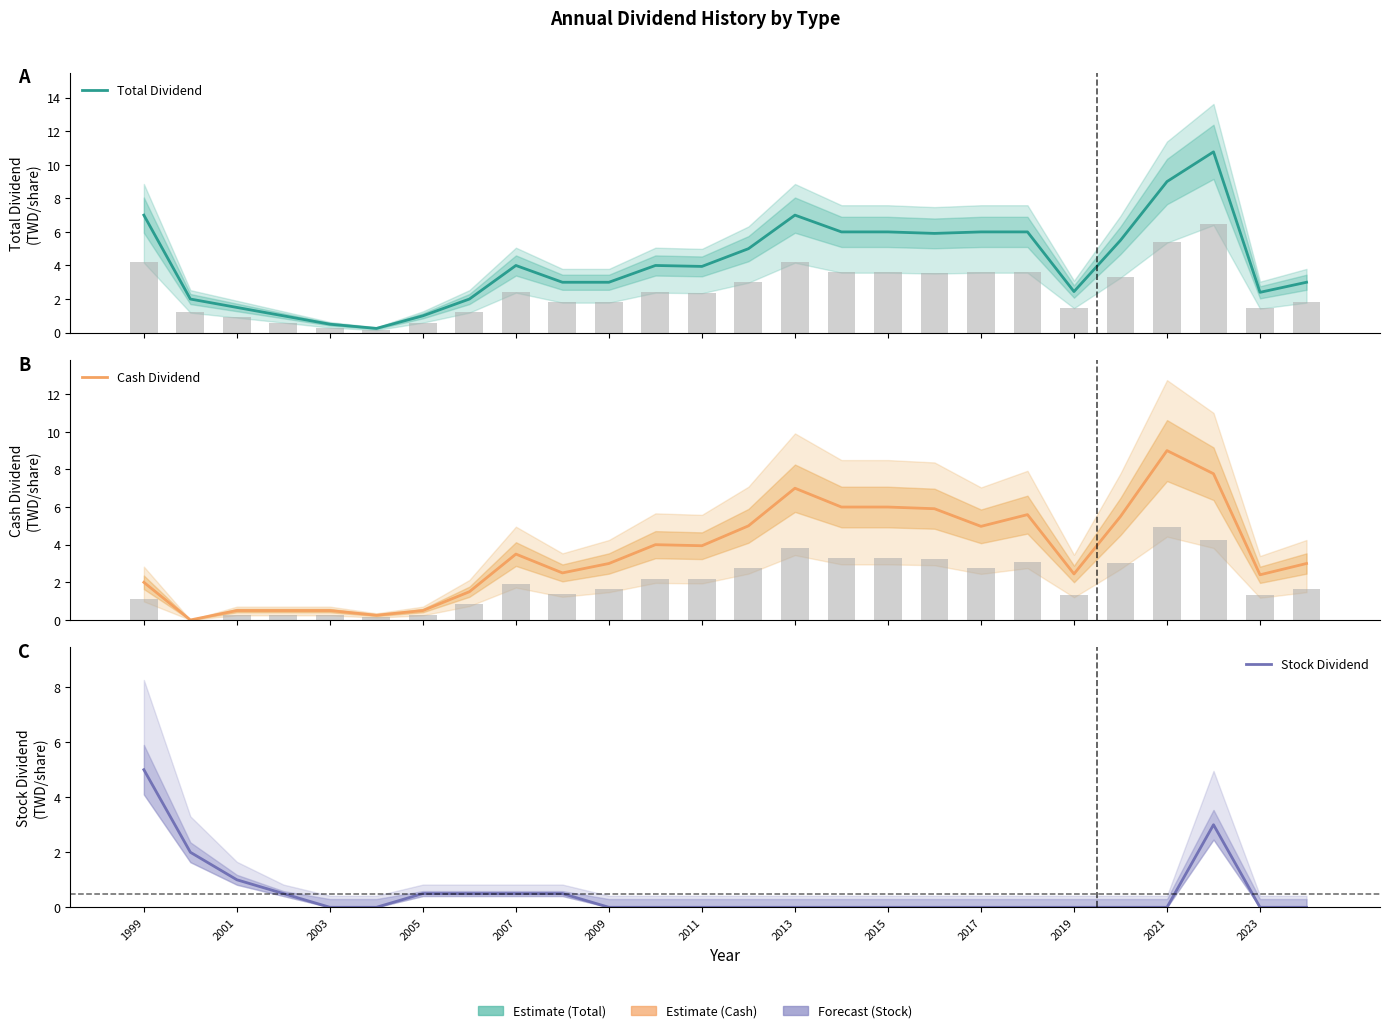

Which series has the largest range (max minus min)?

Total Dividend